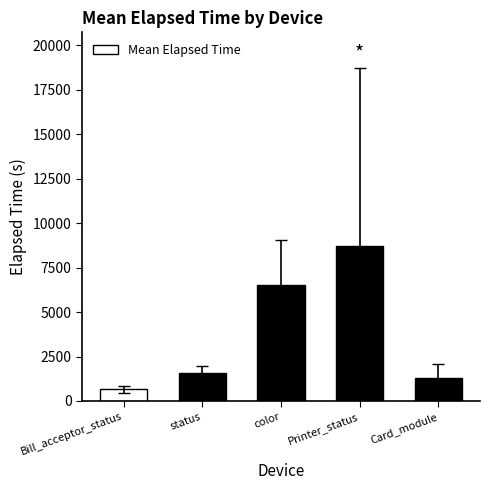

How many categories are shown in the chart?

5